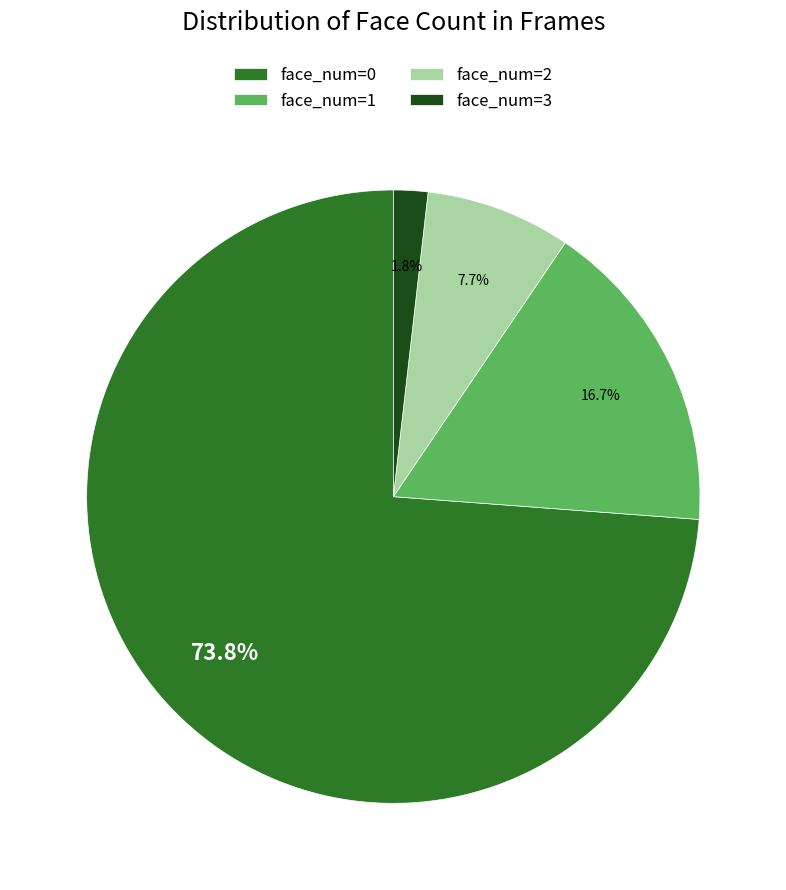

Rank the categories by value from highest to lowest.

face_num=0, face_num=1, face_num=2, face_num=3